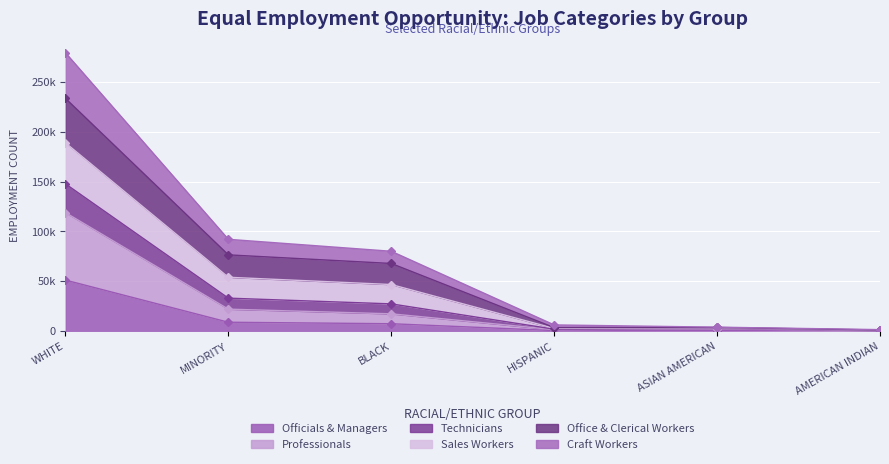

What is the label of the 5th point from the right?

MINORITY